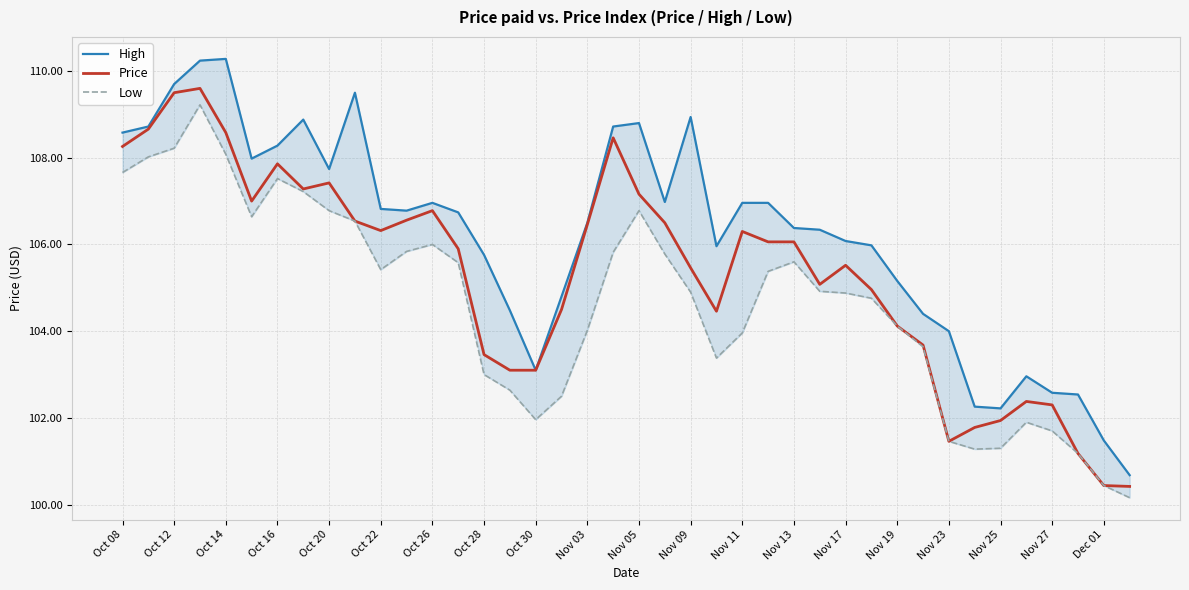

True or false: High and Low cross at least once.

False